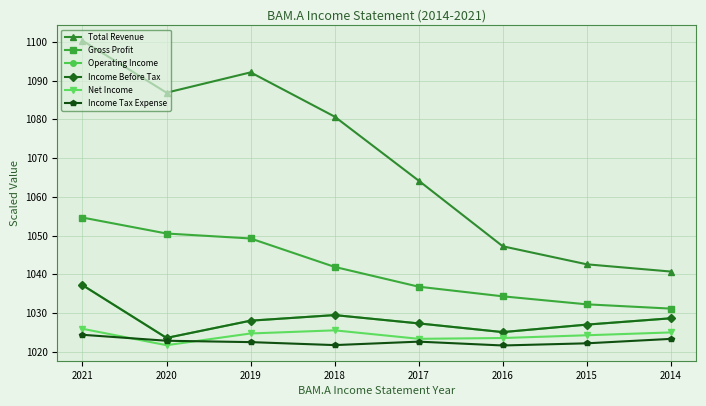

Which series changed the most between 2018 and 2015?

Total Revenue